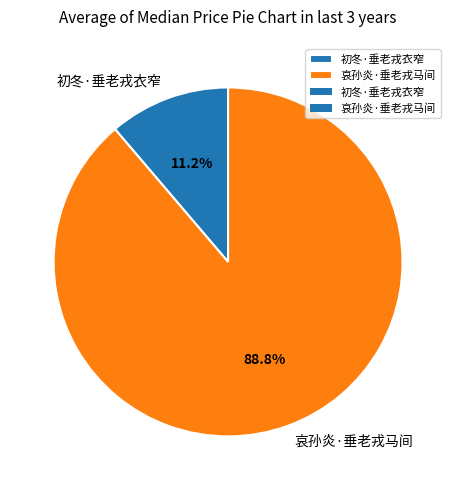

How many segments does this pie chart have?

2